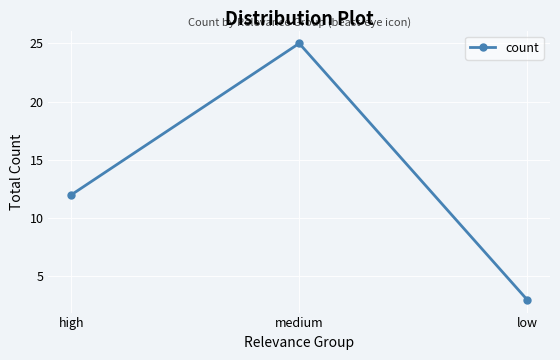

At which label is the value closest to 14?

high